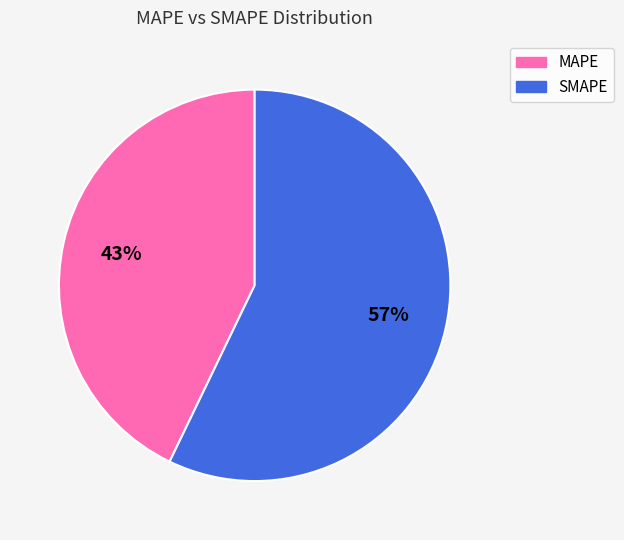

Between MAPE and SMAPE, which is larger?

SMAPE